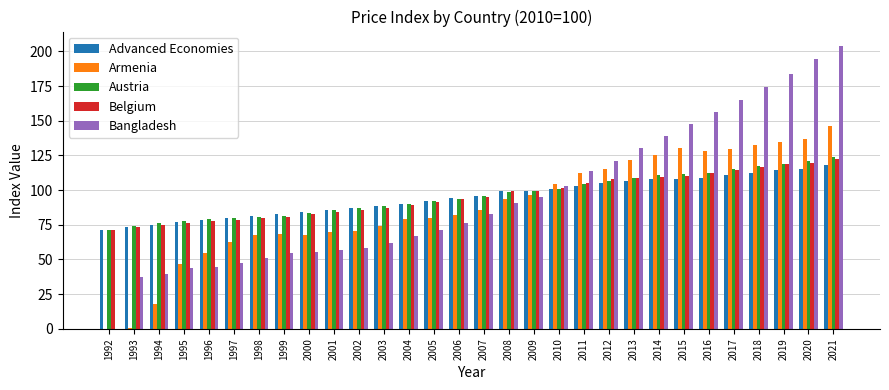

How many values in the Austria series exceed 95?

15